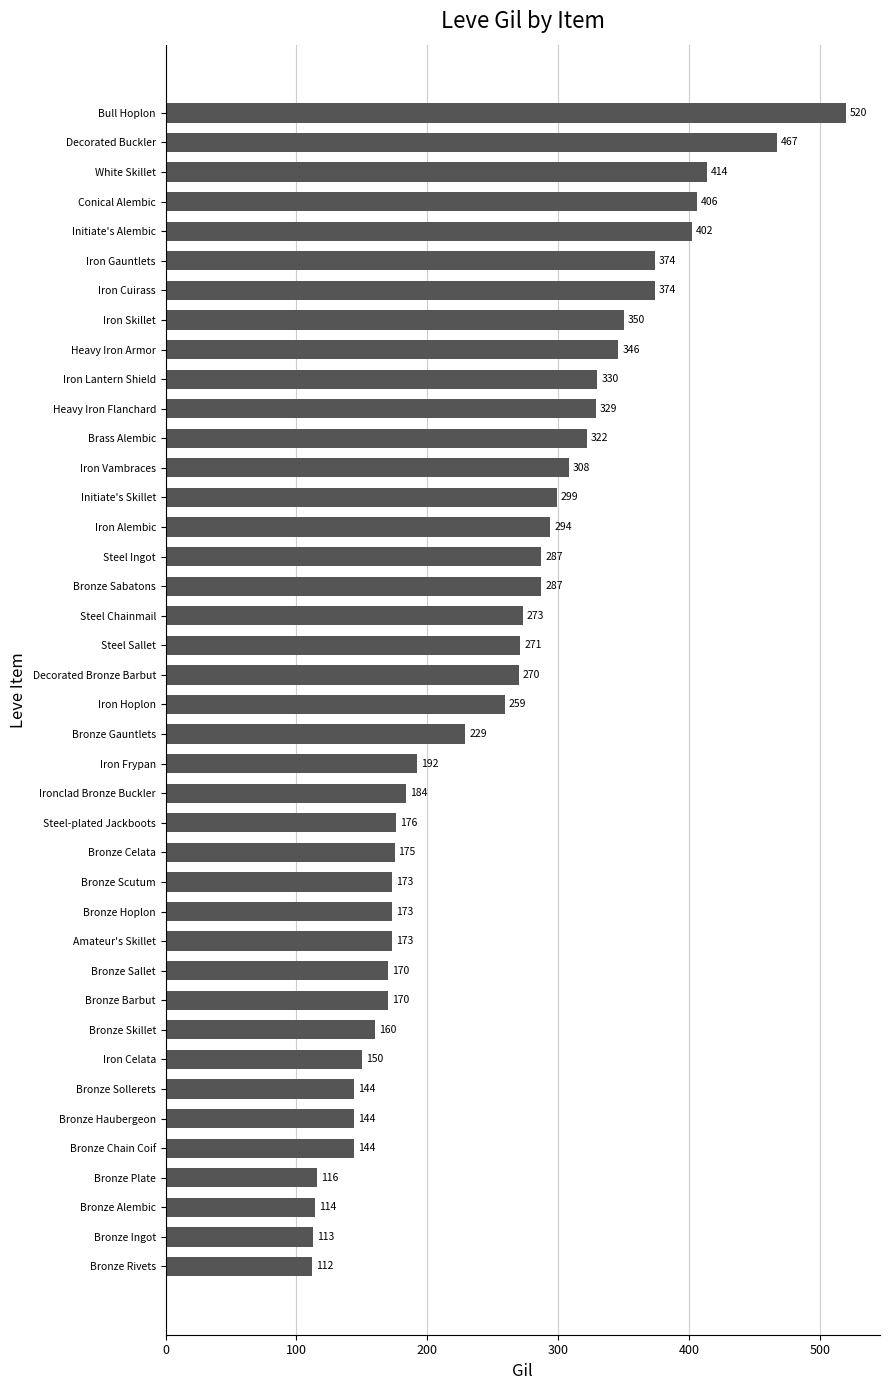

Count the number of data series in this chart.

1